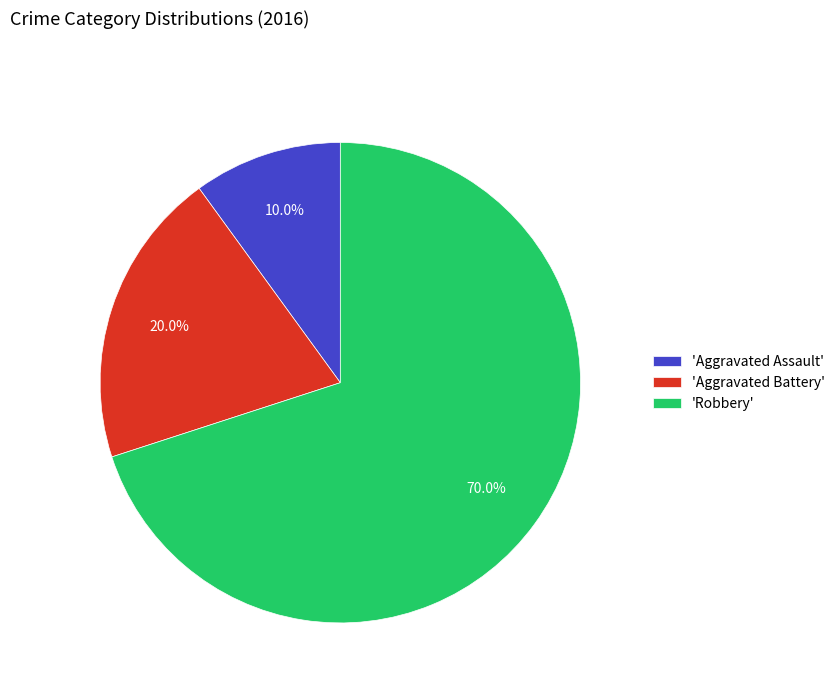

To the nearest percent, what is the average slice percentage?

33%